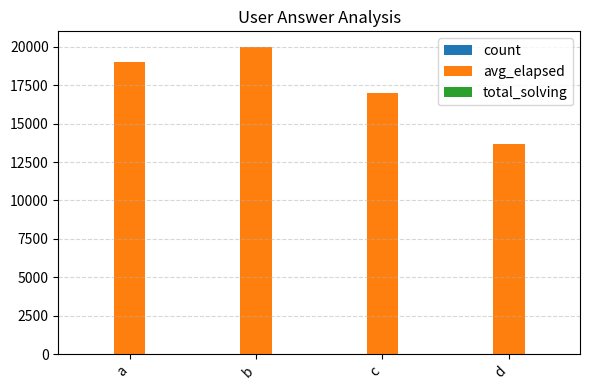

How many categories are shown in the chart?

4